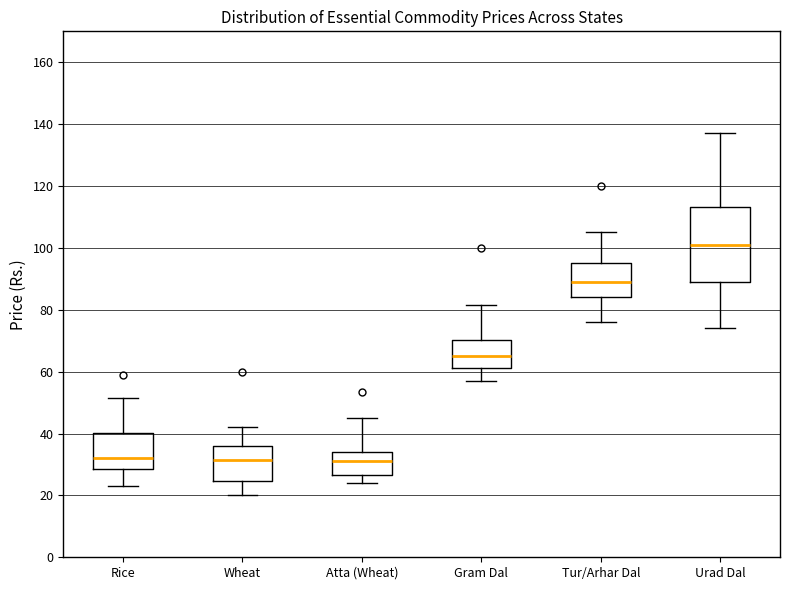

Which box is the tallest, from its lower edge to its upper edge?

Urad Dal